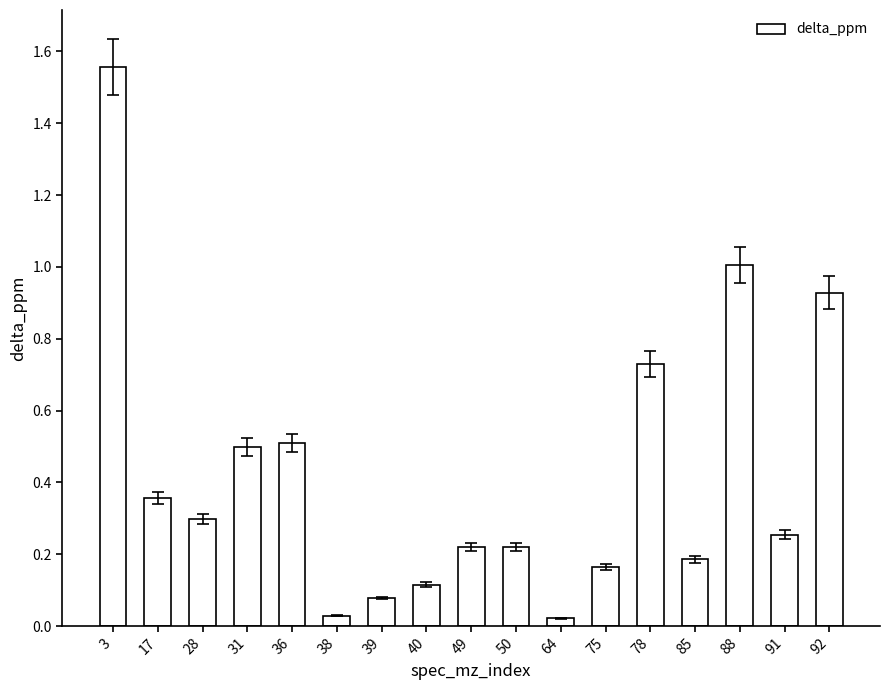

What is the difference between the maximum and minimum values?

1.5